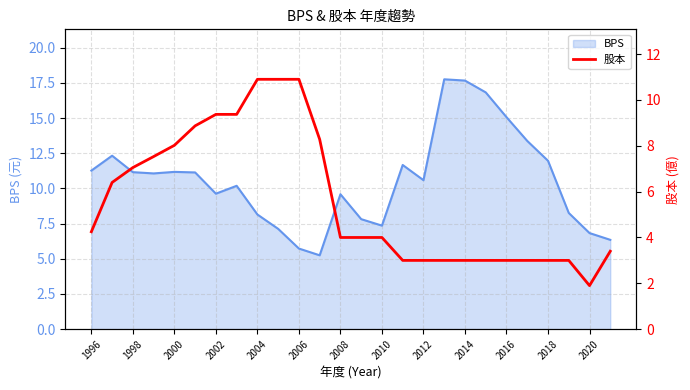

What is the highest value of the BPS series?

17.8